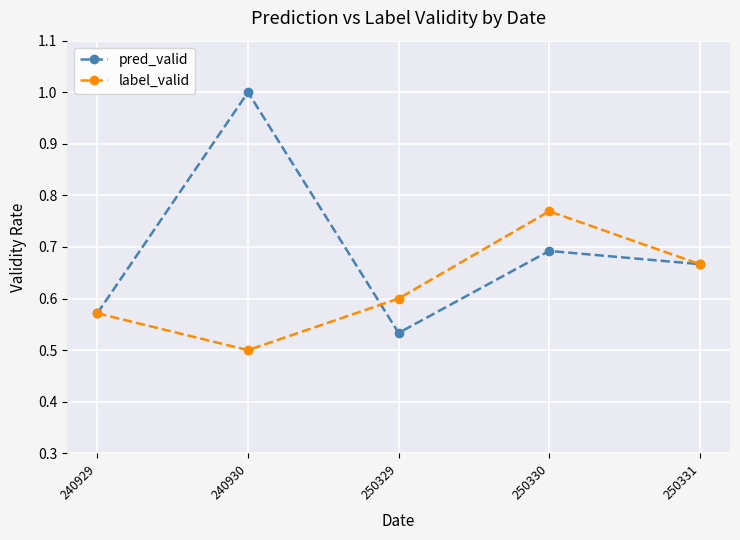

Which series changed the most between 250330 and 250331?

label_valid